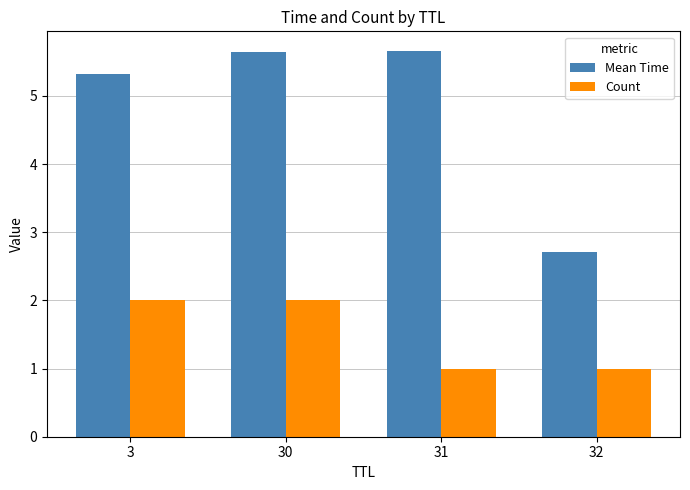

Does the chart contain stacked bars?

No